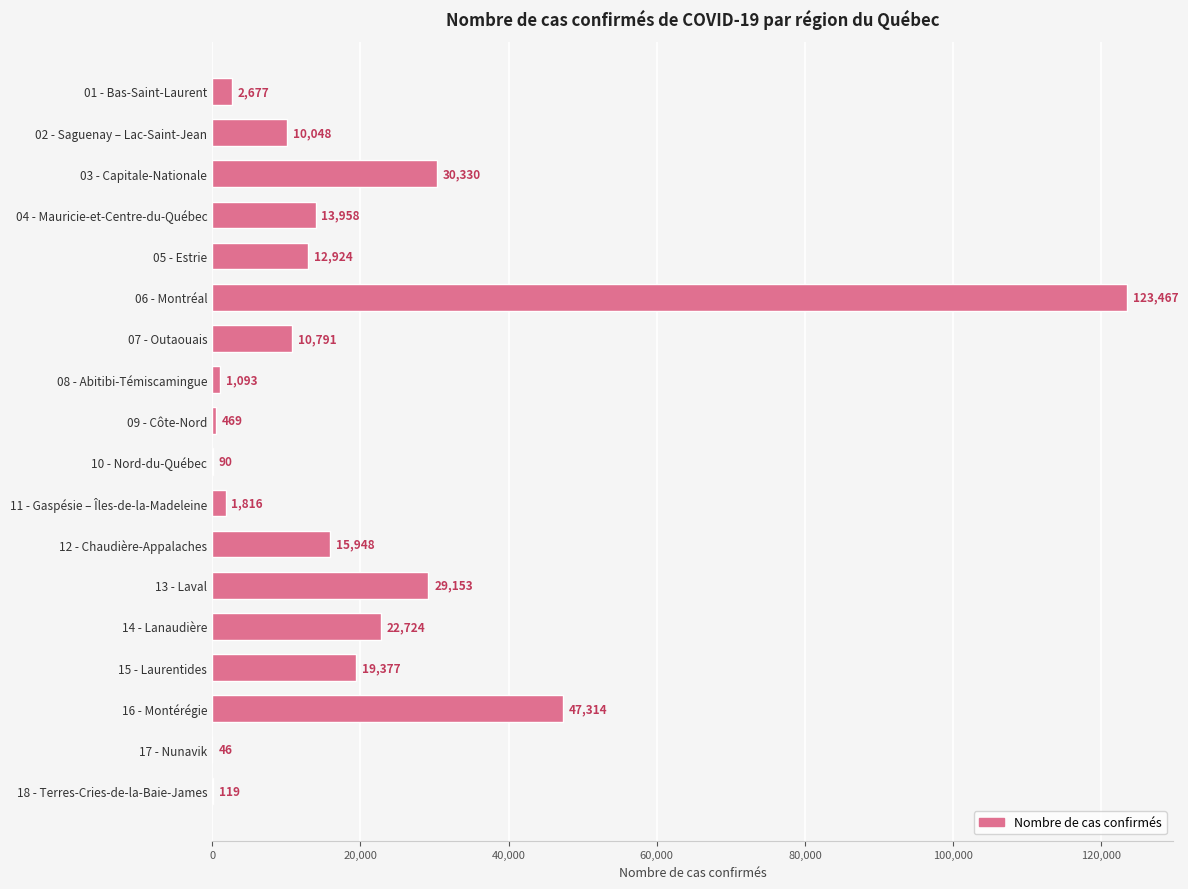

What is the greatest value displayed?

123467